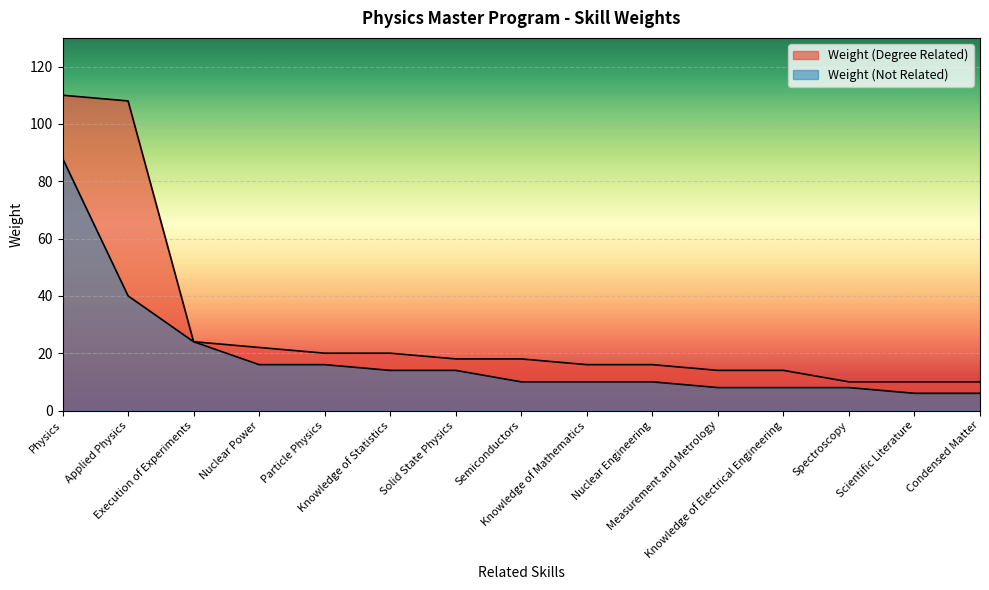

Is it true that Weight (Degree Related) equals 17 at Scientific Literature?

False